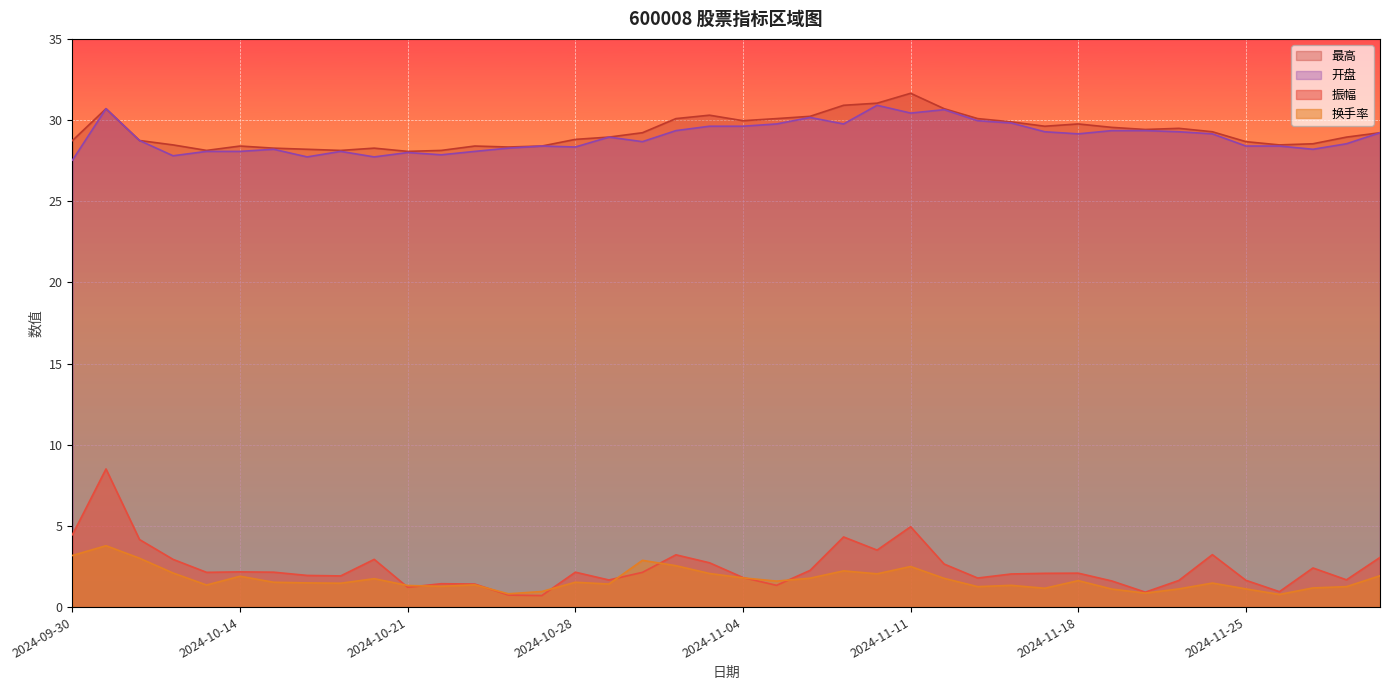

Reading left to right, extract all data points from this chart.

振幅: 2024-09-30=4.5	2024-10-08=8.5	2024-10-09=4.2	2024-10-10=2.9	2024-10-11=2.1	2024-10-14=2.2	2024-10-15=2.1	2024-10-16=1.9	2024-10-17=1.9	2024-10-18=2.9	2024-10-21=1.2	2024-10-22=1.4	2024-10-23=1.4	2024-10-24=0.7	2024-10-25=0.7	2024-10-28=2.1	2024-10-29=1.7	2024-10-30=2.1	2024-10-31=3.2	2024-11-01=2.7	2024-11-04=1.8	2024-11-05=1.3	2024-11-06=2.3	2024-11-07=4.3	2024-11-08=3.5	2024-11-11=5.0	2024-11-12=2.6	2024-11-13=1.8	2024-11-14=2.0	2024-11-15=2.1	2024-11-18=2.1	2024-11-19=1.6	2024-11-20=0.9	2024-11-21=1.6	2024-11-22=3.2	2024-11-25=1.6	2024-11-26=0.9	2024-11-27=2.4	2024-11-28=1.7	2024-11-29=3.1
换手率: 2024-09-30=3.2	2024-10-08=3.8	2024-10-09=3.0	2024-10-10=2.1	2024-10-11=1.4	2024-10-14=1.9	2024-10-15=1.5	2024-10-16=1.5	2024-10-17=1.5	2024-10-18=1.8	2024-10-21=1.3	2024-10-22=1.3	2024-10-23=1.4	2024-10-24=0.8	2024-10-25=1.0	2024-10-28=1.5	2024-10-29=1.4	2024-10-30=2.9	2024-10-31=2.5	2024-11-01=2.1	2024-11-04=1.8	2024-11-05=1.6	2024-11-06=1.8	2024-11-07=2.2	2024-11-08=2.0	2024-11-11=2.5	2024-11-12=1.8	2024-11-13=1.3	2024-11-14=1.3	2024-11-15=1.2	2024-11-18=1.6	2024-11-19=1.1	2024-11-20=0.9	2024-11-21=1.1	2024-11-22=1.5	2024-11-25=1.1	2024-11-26=0.8	2024-11-27=1.2	2024-11-28=1.3	2024-11-29=1.9
最高: 2024-09-30=28.7	2024-10-08=30.7	2024-10-09=28.7	2024-10-10=28.5	2024-10-11=28.1	2024-10-14=28.4	2024-10-15=28.3	2024-10-16=28.2	2024-10-17=28.1	2024-10-18=28.3	2024-10-21=28.1	2024-10-22=28.1	2024-10-23=28.4	2024-10-24=28.3	2024-10-25=28.4	2024-10-28=28.8	2024-10-29=28.9	2024-10-30=29.2	2024-10-31=30.1	2024-11-01=30.3	2024-11-04=30.0	2024-11-05=30.1	2024-11-06=30.2	2024-11-07=30.9	2024-11-08=31.0	2024-11-11=31.6	2024-11-12=30.7	2024-11-13=30.1	2024-11-14=29.9	2024-11-15=29.6	2024-11-18=29.8	2024-11-19=29.6	2024-11-20=29.4	2024-11-21=29.5	2024-11-22=29.3	2024-11-25=28.7	2024-11-26=28.5	2024-11-27=28.5	2024-11-28=28.9	2024-11-29=29.2
开盘: 2024-09-30=27.5	2024-10-08=30.7	2024-10-09=28.7	2024-10-10=27.8	2024-10-11=28.1	2024-10-14=28.1	2024-10-15=28.2	2024-10-16=27.7	2024-10-17=28.1	2024-10-18=27.7	2024-10-21=28.0	2024-10-22=27.9	2024-10-23=28.1	2024-10-24=28.3	2024-10-25=28.4	2024-10-28=28.3	2024-10-29=28.9	2024-10-30=28.7	2024-10-31=29.4	2024-11-01=29.6	2024-11-04=29.6	2024-11-05=29.8	2024-11-06=30.2	2024-11-07=29.8	2024-11-08=30.9	2024-11-11=30.4	2024-11-12=30.6	2024-11-13=30.0	2024-11-14=29.8	2024-11-15=29.3	2024-11-18=29.1	2024-11-19=29.4	2024-11-20=29.4	2024-11-21=29.3	2024-11-22=29.1	2024-11-25=28.4	2024-11-26=28.4	2024-11-27=28.2	2024-11-28=28.5	2024-11-29=29.2